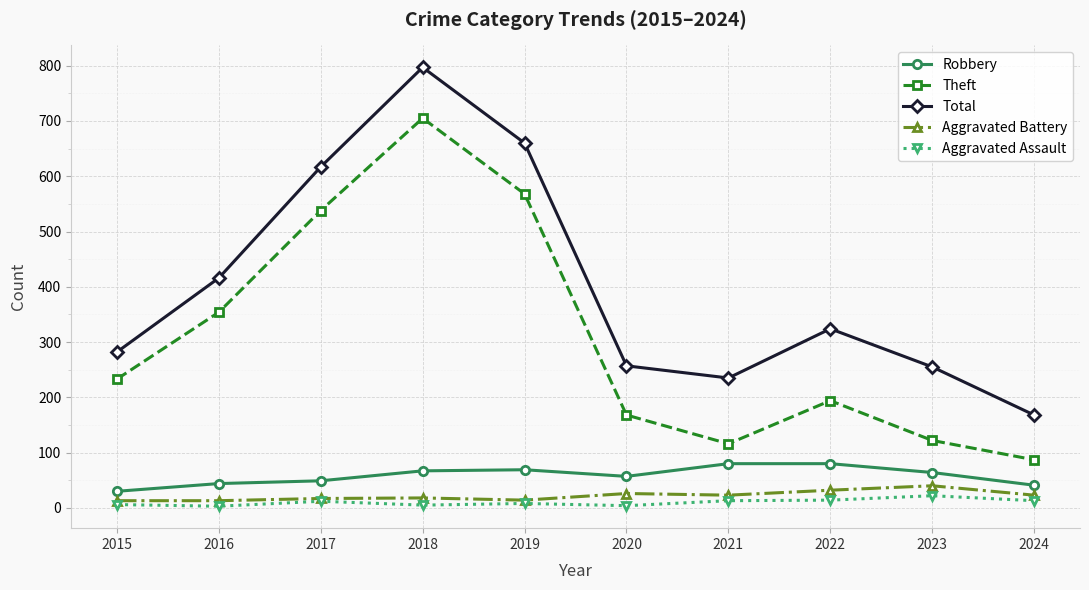

True or false: Theft and Aggravated Battery intersect in this chart.

False